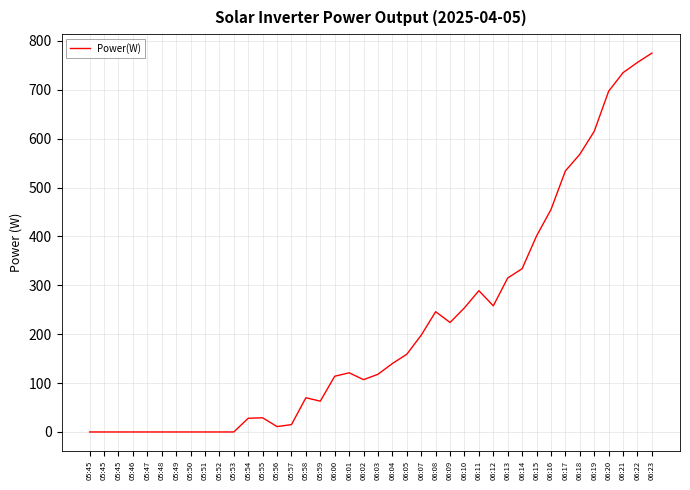

What is the label of the 31st point from the left?

06:14